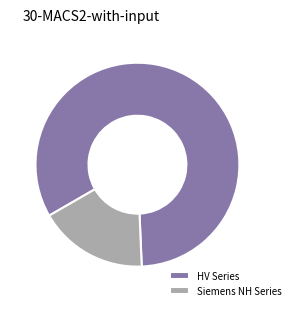

Count the number of slices in the pie.

2